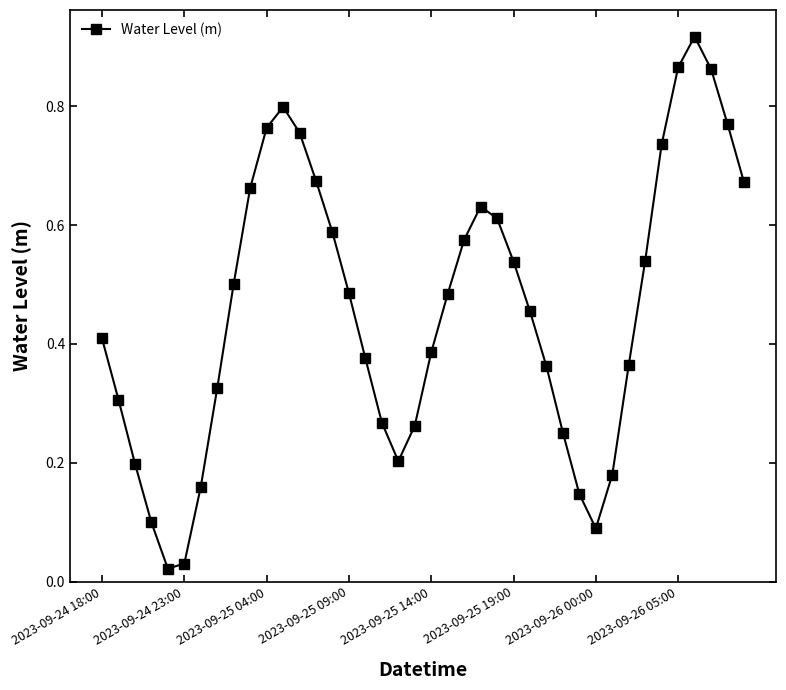

True or false: the data has more than 2 interior local peaks.

True